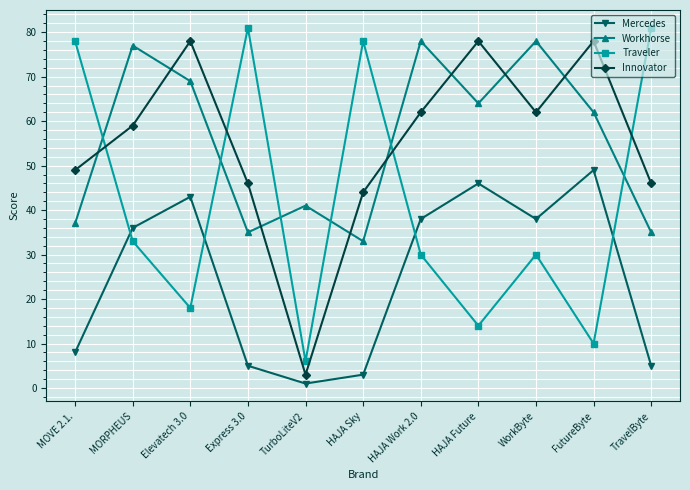

What is the spread (max minus min) of values at TravelByte?

76